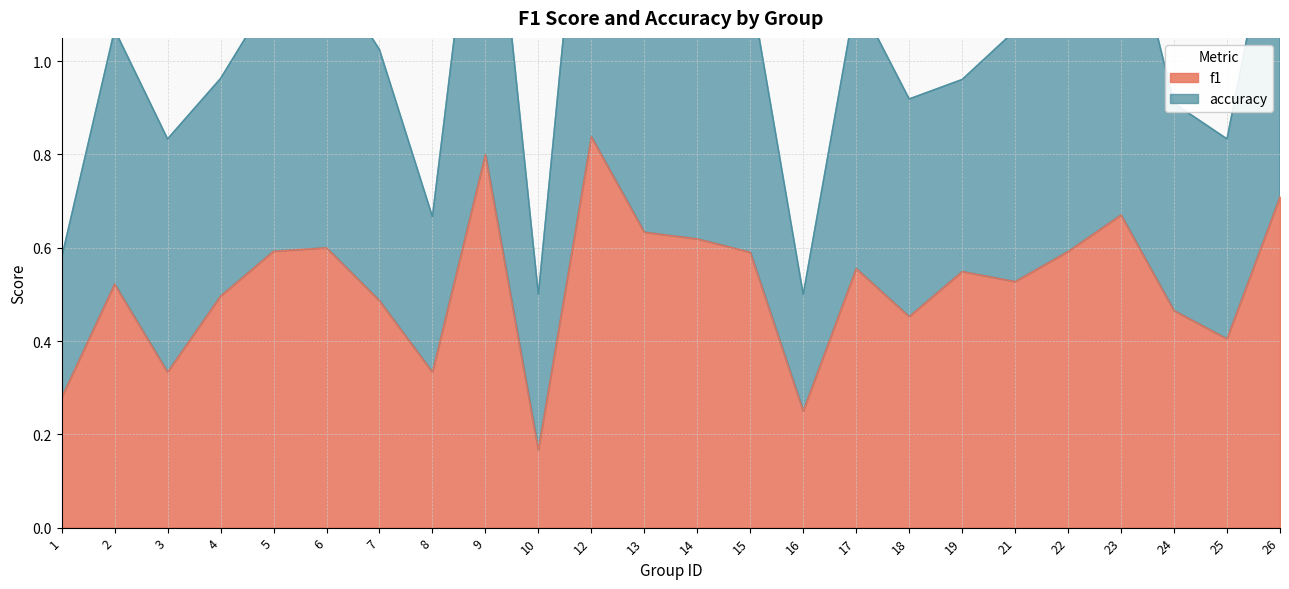

List the series in order of their overall mean, highest first.

accuracy, f1